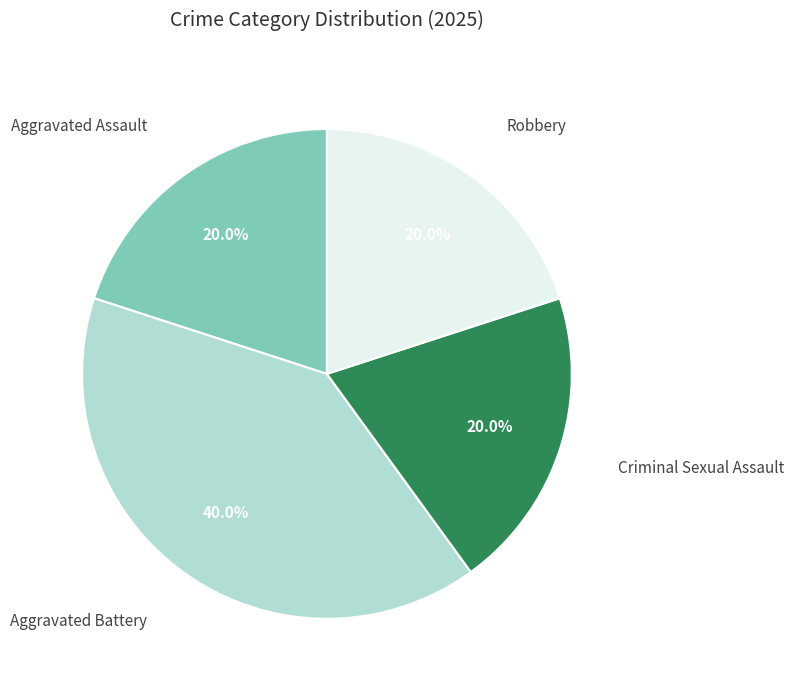

To the nearest percent, what is the average slice percentage?

25%